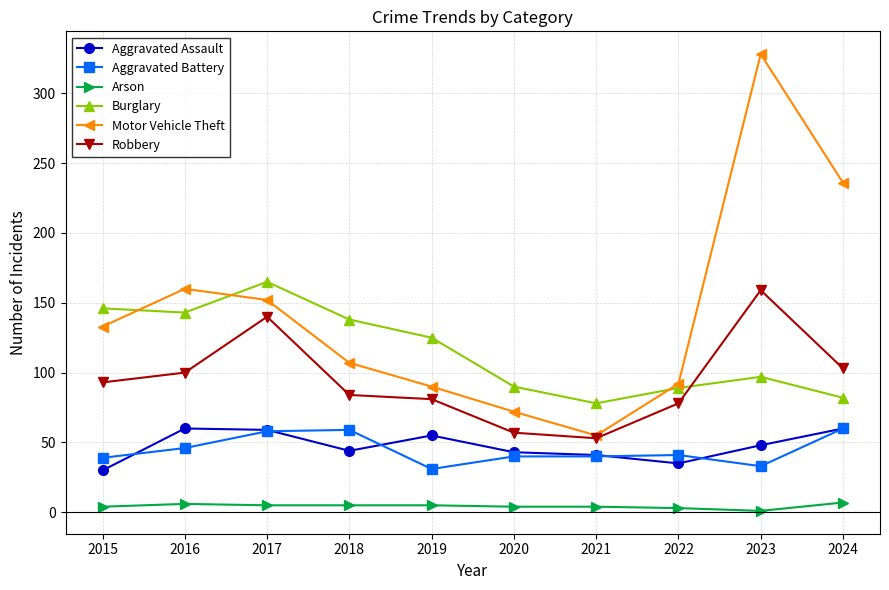

Where is the first local minimum for Motor Vehicle Theft?

2021